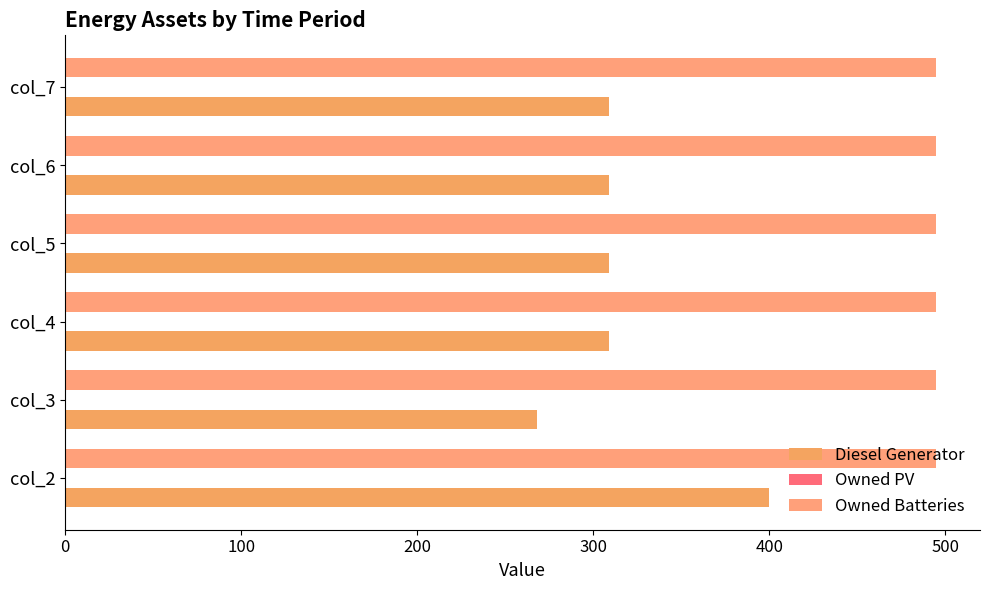

How many values in the Diesel Generator series are below 309?

1